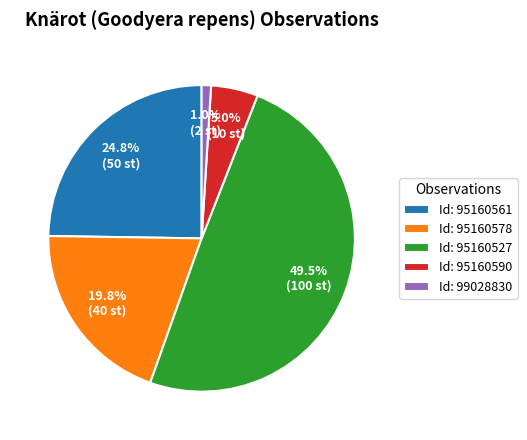

Rank the categories by value from highest to lowest.

Id: 95160527, Id: 95160561, Id: 95160578, Id: 95160590, Id: 99028830